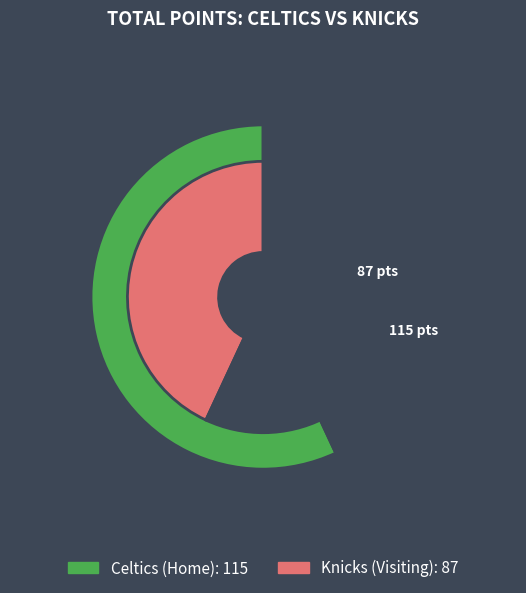

What is the largest slice in the pie chart?

Celtics (Home)